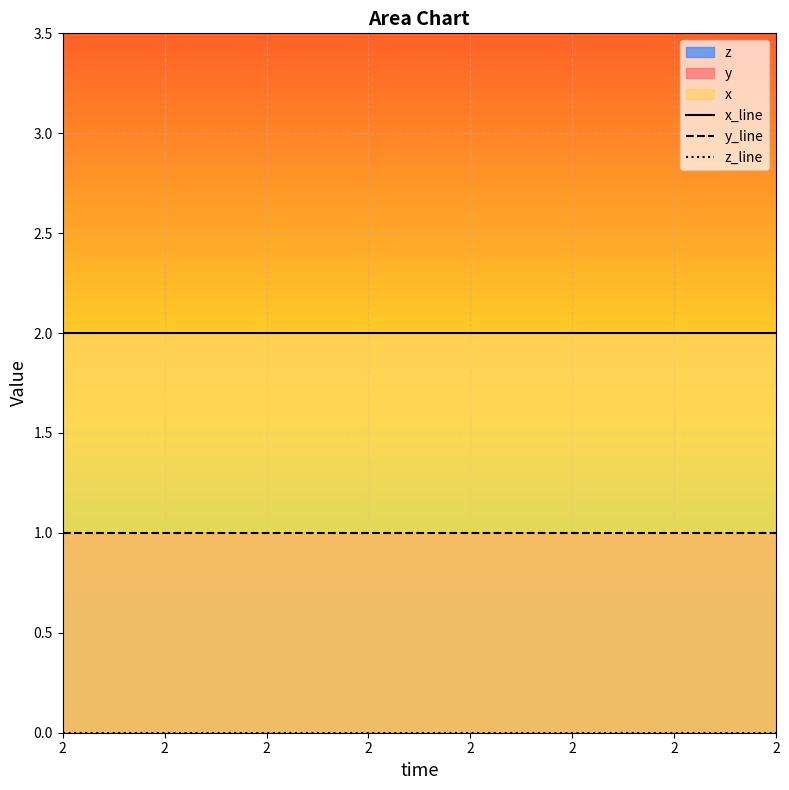

True or false: y_line and x_line cross at least once.

False